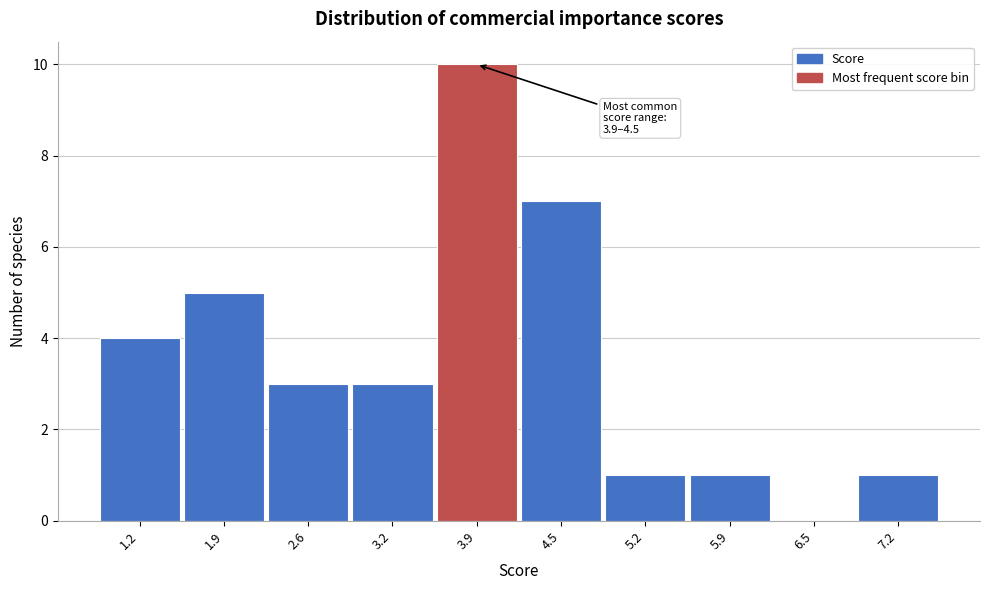

Reading left to right, what are all the values shown in this chart?

1.2=4	1.9=5	2.6=3	3.2=3	3.9=10	4.5=7	5.2=1	5.9=1	6.5=0	7.2=1